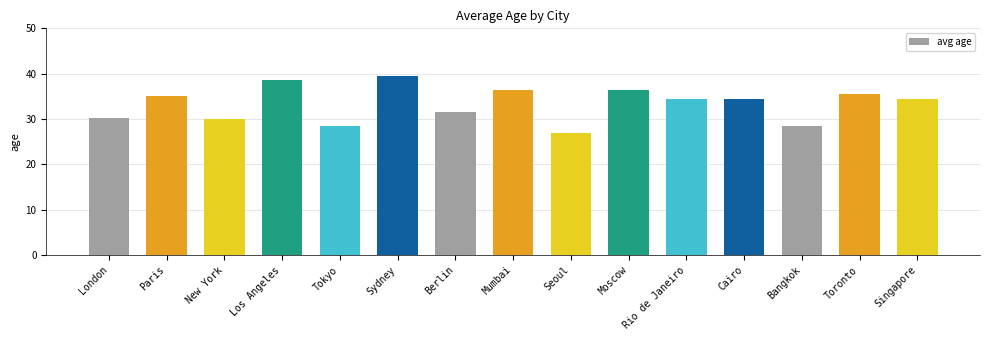

Reading left to right, list all the values displayed in this chart.

30.3	35.0	30.0	38.5	28.5	39.5	31.5	36.5	27.0	36.5	34.5	34.5	28.5	35.5	34.5